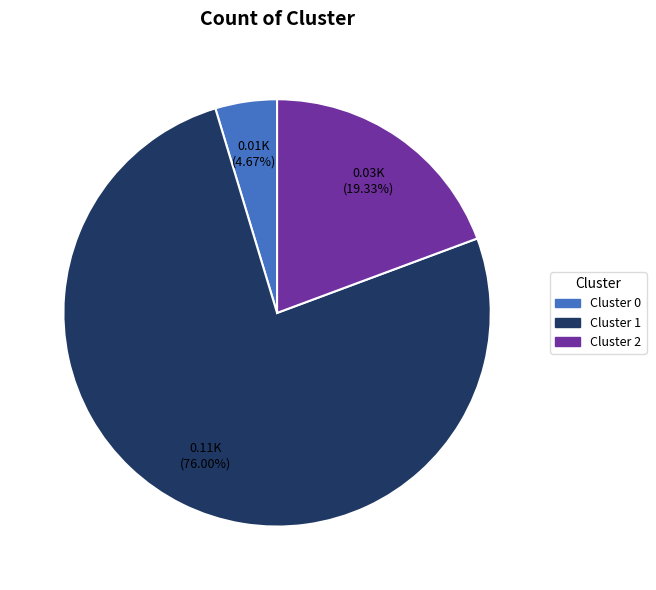

Which slice is the largest?

Cluster 1